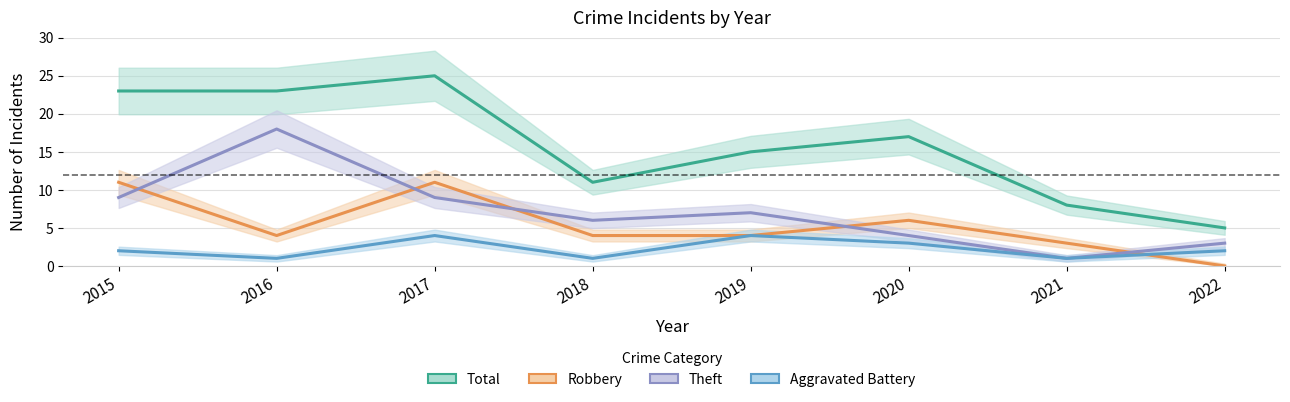

What value does the Total series have at 2019?

15